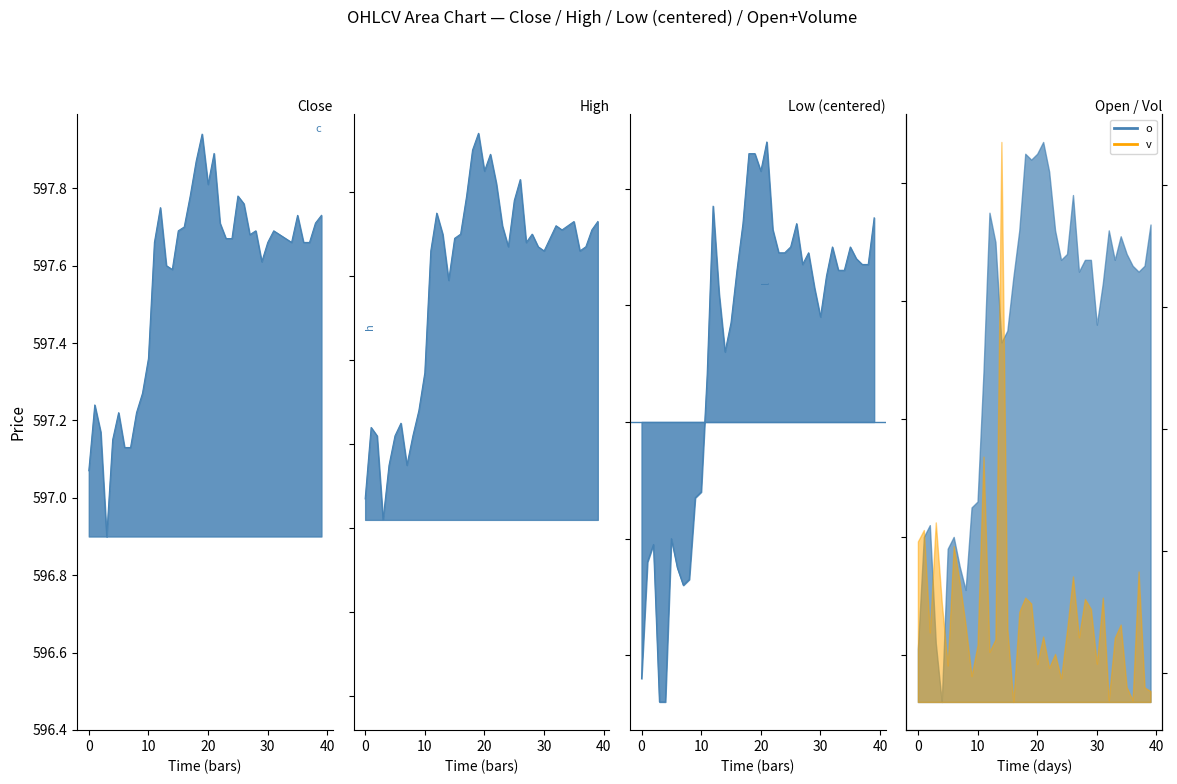

True or false: l has more than 0 points higher than both neighbors.

True